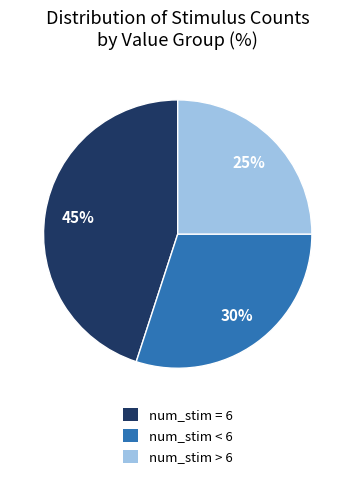

To the nearest percent, what is the average slice percentage?

33%